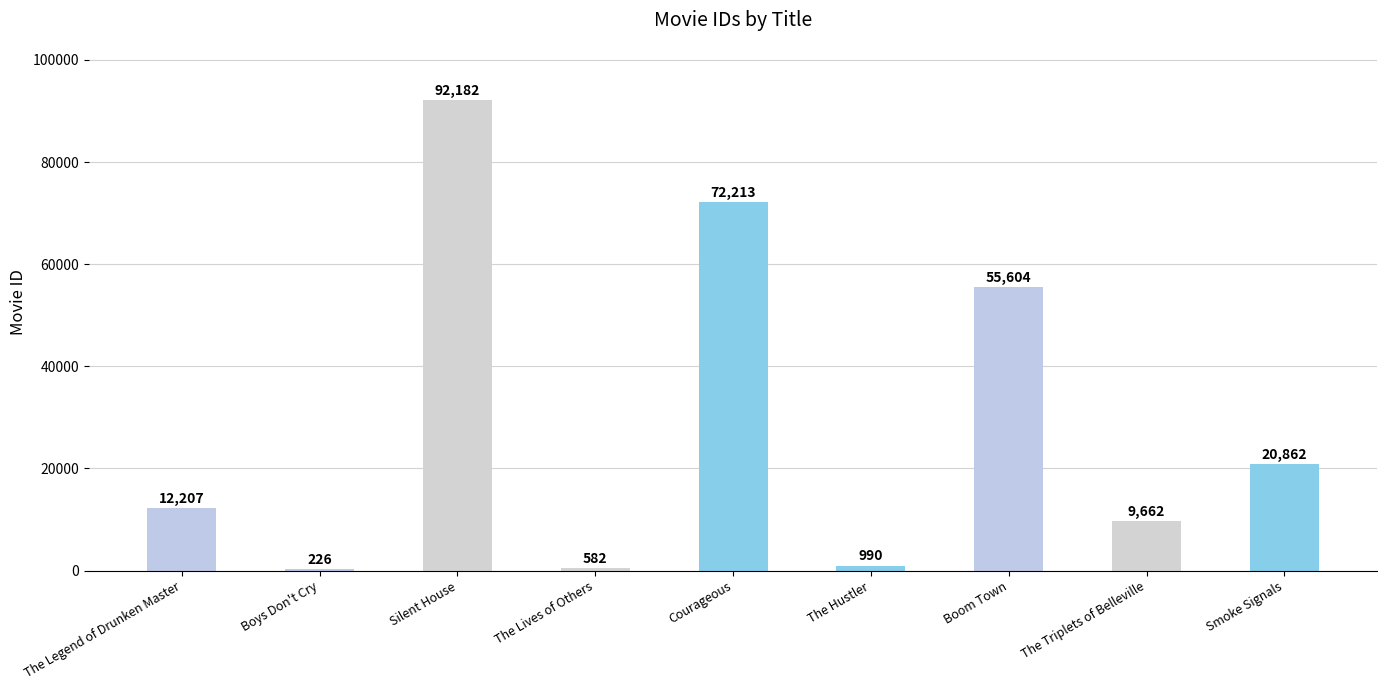

What is the change in value from The Legend of Drunken Master to Smoke Signals?

+8655